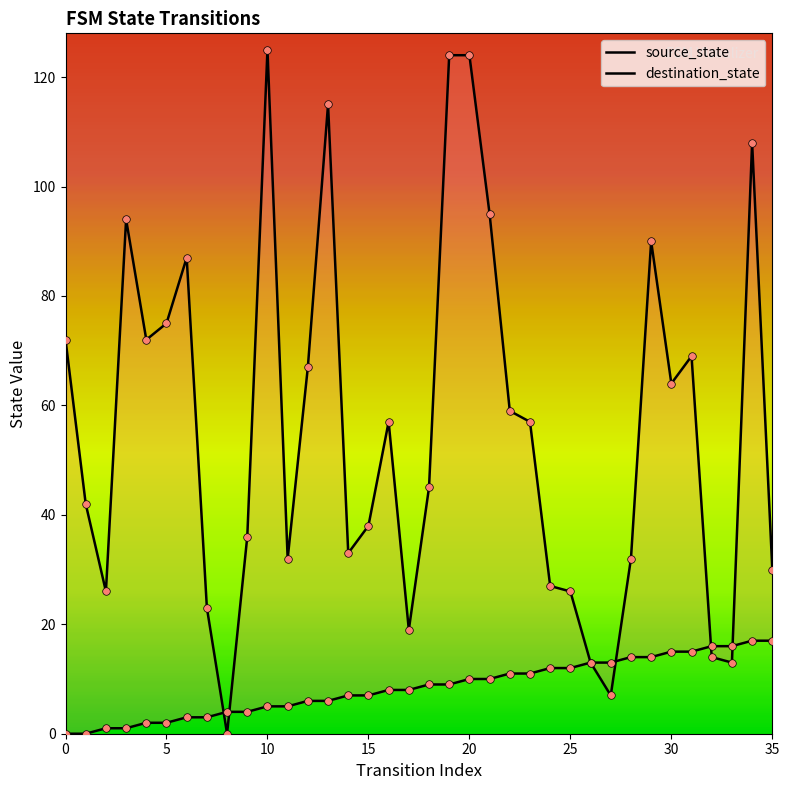

At how many categories does at least one series exceed 109?

4